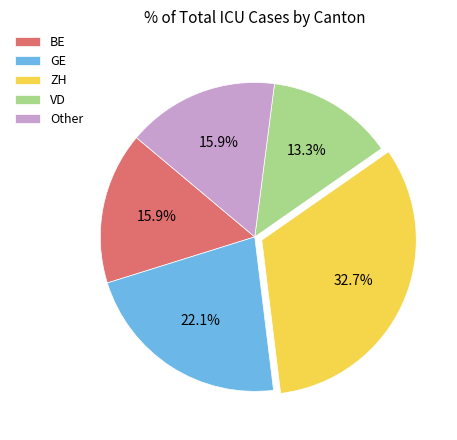

Which has a higher value, GE or Other?

GE